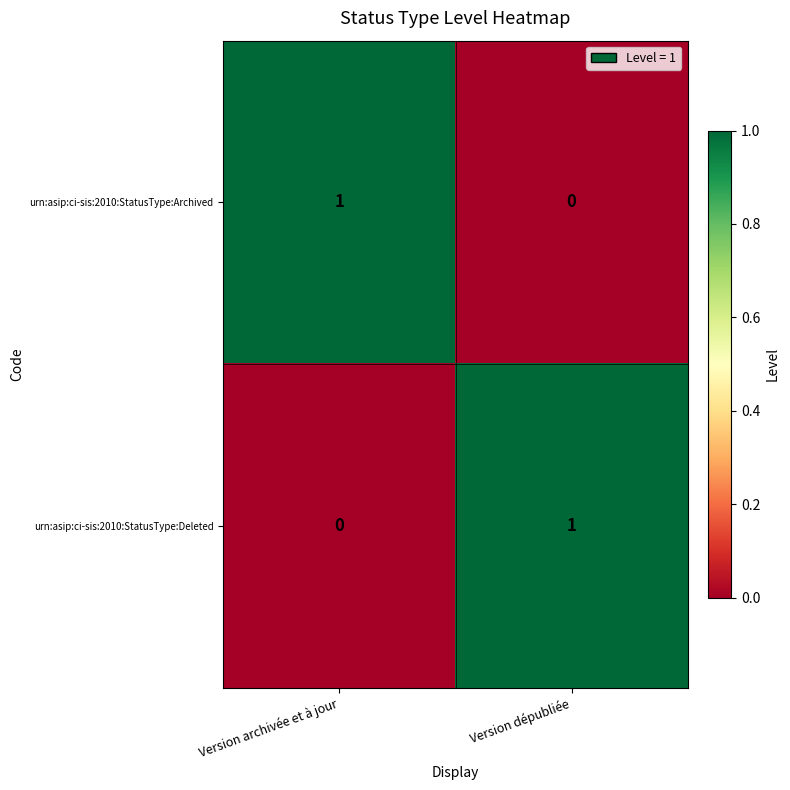

The value of urn:asip:ci-sis:2010:StatusType:Archived at Version archivée et à jour is 0. True or false?

False